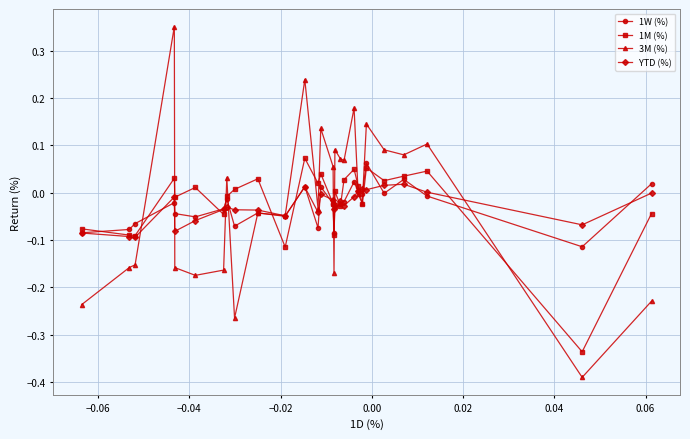

Which series has the widest spread of values?

3M (%)